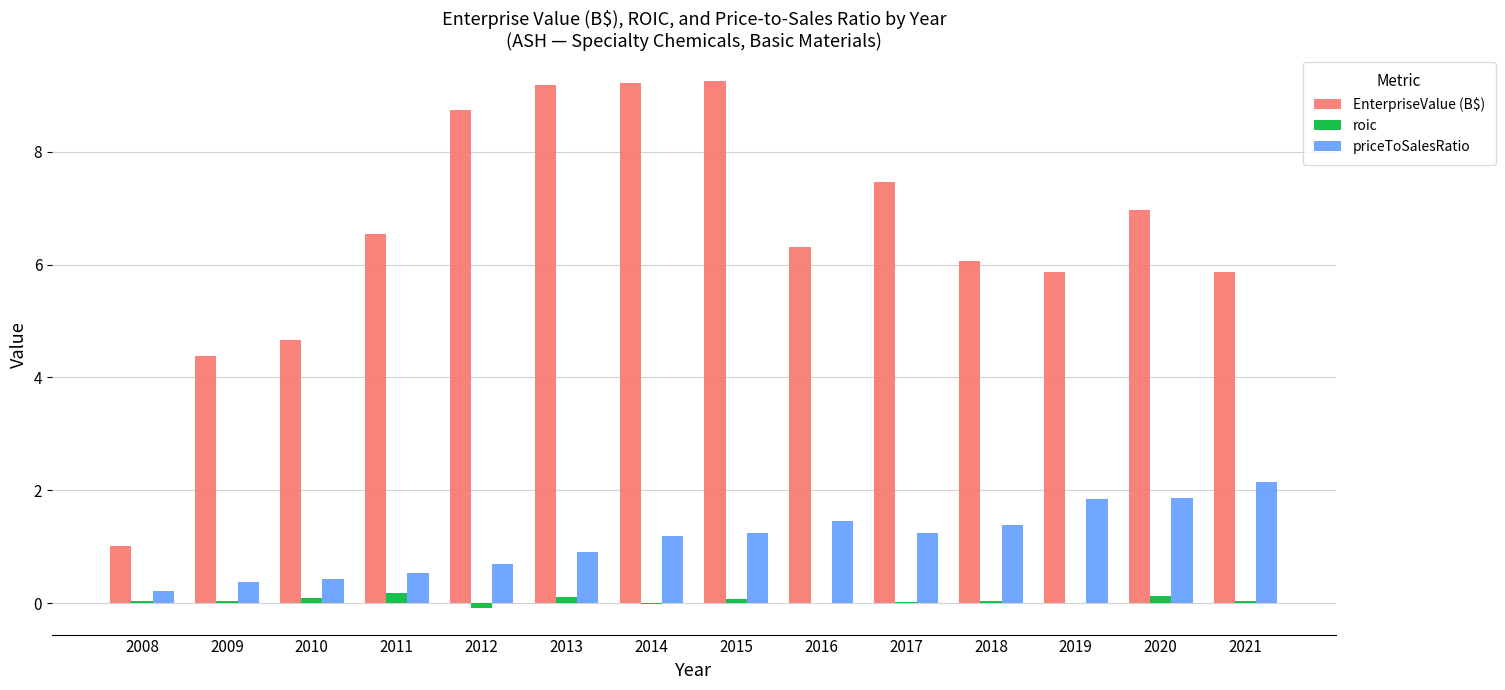

Is it true that EnterpriseValue (B$) equals 2.4 at 2014?

False